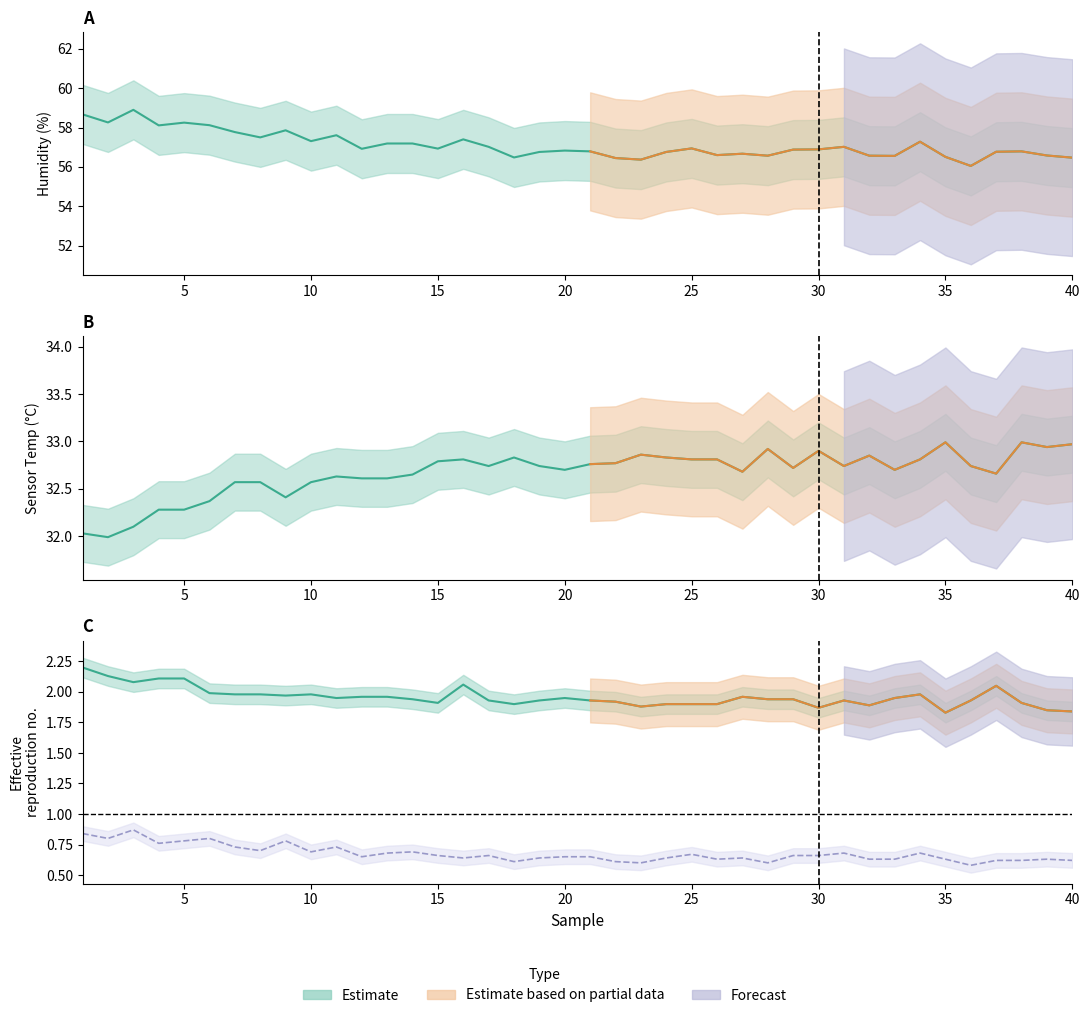

Which category has the highest value in the _sensHumid series?

3